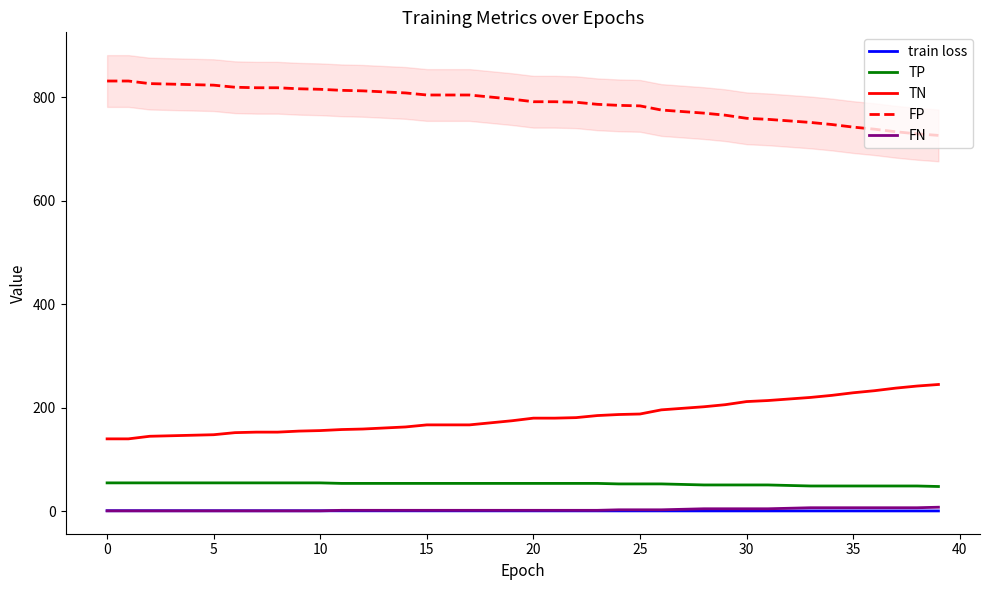

True or false: TP and train loss intersect in this chart.

False